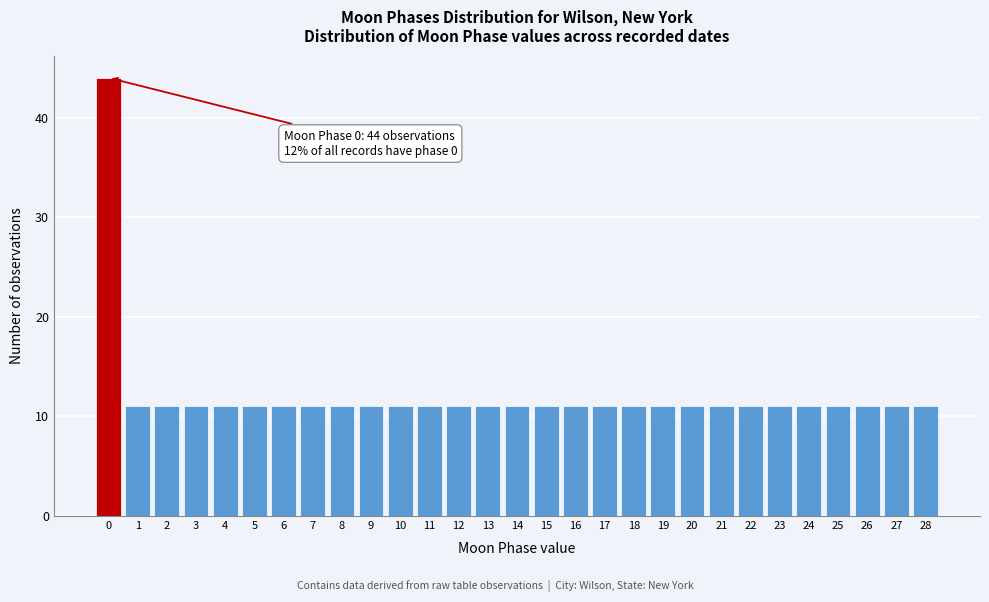

Reading right to left, extract all data points from this chart.

28=11	27=11	26=11	25=11	24=11	23=11	22=11	21=11	20=11	19=11	18=11	17=11	16=11	15=11	14=11	13=11	12=11	11=11	10=11	9=11	8=11	7=11	6=11	5=11	4=11	3=11	2=11	1=11	0=44